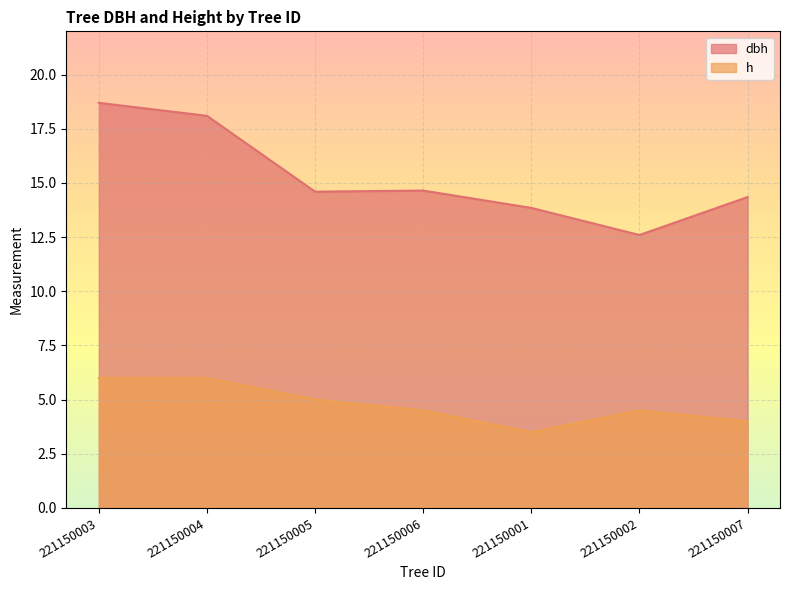

Which series has the largest total across all categories?

dbh